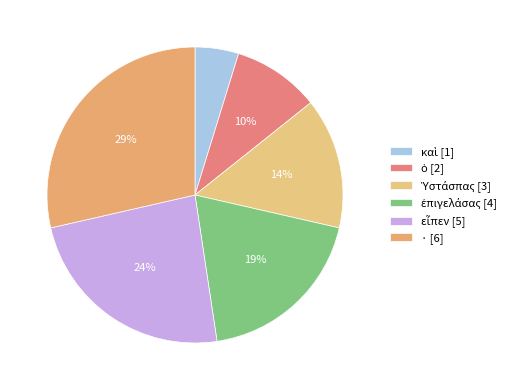

What is the smallest slice in the pie chart?

καὶ